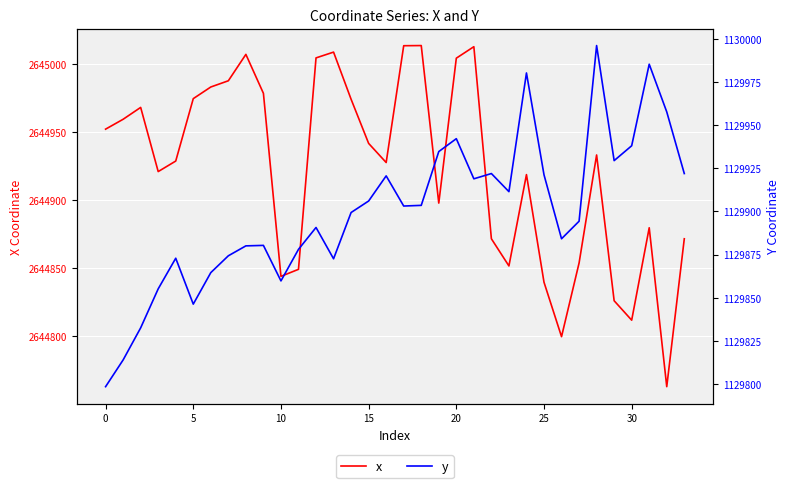

What is the maximum value for x?

2645013.6